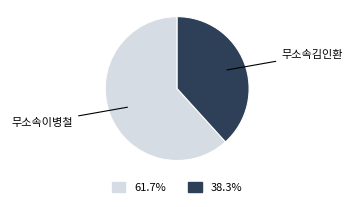

Count the number of slices in the pie.

2